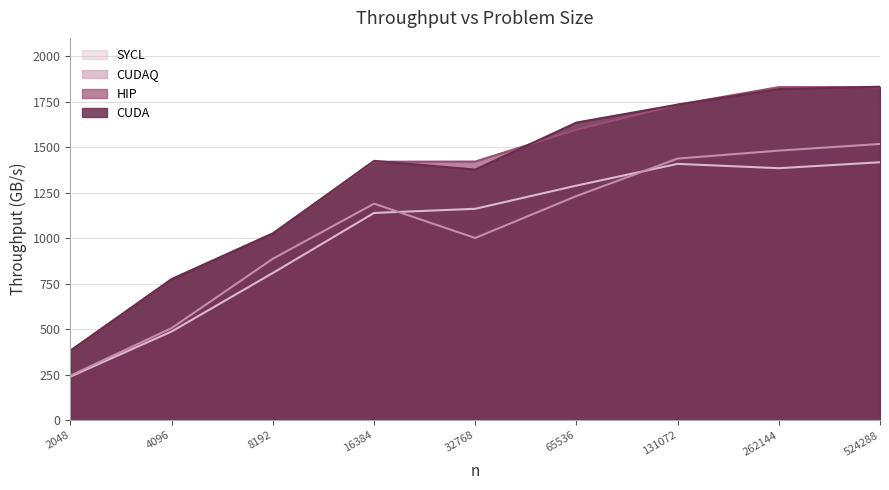

Is the value of CUDA at 524288 greater than the value of HIP at 524288?

Yes